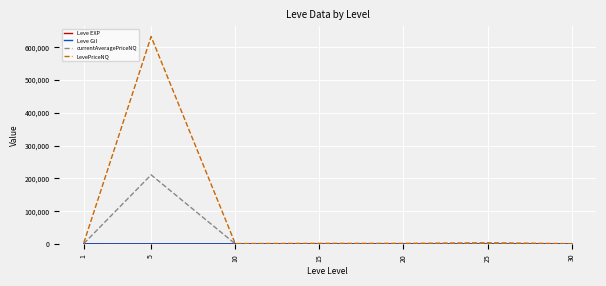

How many lines are shown in the chart?

4